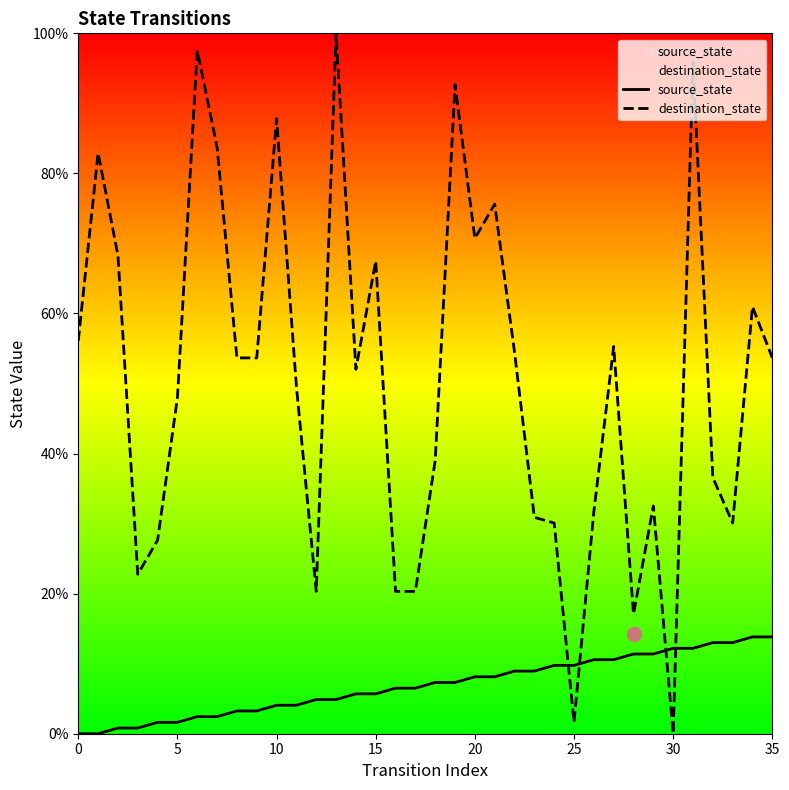

The source_state series shows 1.5 at 30. True or false?

False